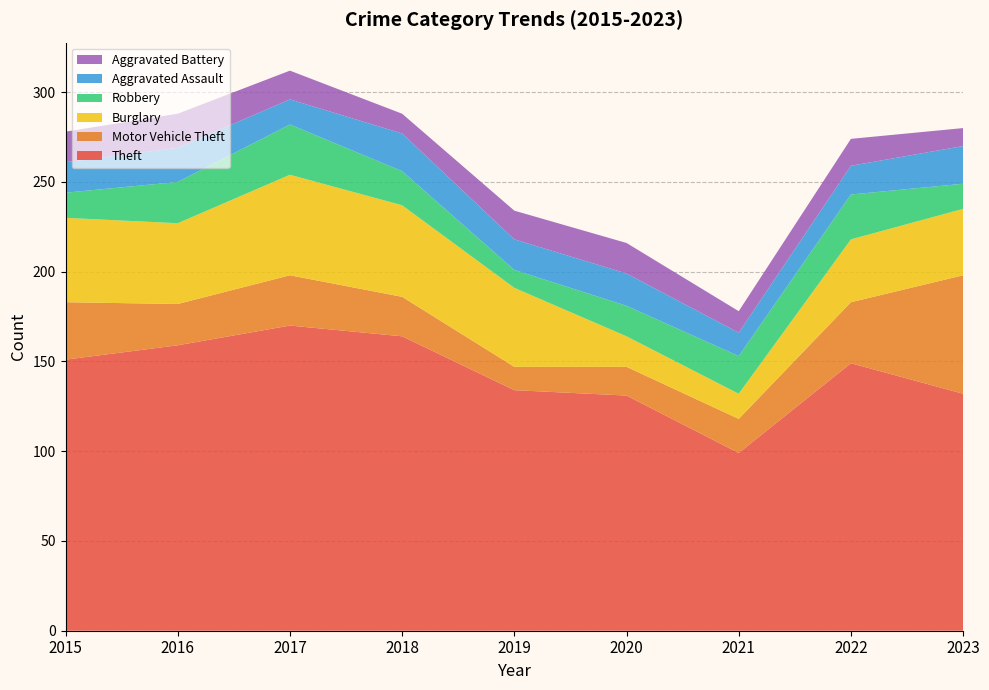

Reading left to right, what are all the values shown in this chart?

Theft: 2015=151	2016=159	2017=170	2018=164	2019=134	2020=131	2021=99	2022=149	2023=132
Motor Vehicle Theft: 2015=32	2016=23	2017=28	2018=22	2019=13	2020=16	2021=19	2022=34	2023=66
Burglary: 2015=47	2016=45	2017=56	2018=51	2019=44	2020=17	2021=14	2022=35	2023=37
Robbery: 2015=14	2016=23	2017=28	2018=19	2019=10	2020=17	2021=21	2022=25	2023=14
Aggravated Assault: 2015=17	2016=19	2017=14	2018=21	2019=17	2020=18	2021=13	2022=16	2023=21
Aggravated Battery: 2015=17	2016=19	2017=16	2018=11	2019=16	2020=17	2021=12	2022=15	2023=10